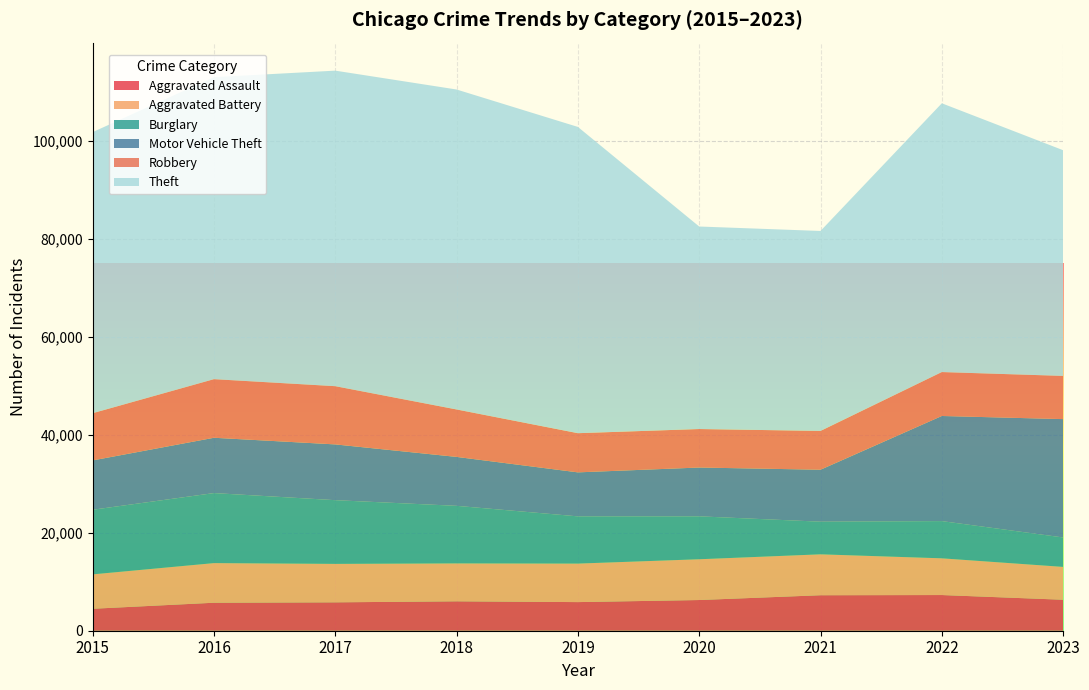

Reading right to left, transcribe all the data shown in this chart.

Aggravated Assault: 6321	7281	7242	6263	5841	6001	5793	5712	4480
Aggravated Battery: 6704	7493	8347	8320	7857	7735	7845	8086	7019
Burglary: 6001	7595	6659	8758	9638	11747	13001	14289	13184
Motor Vehicle Theft: 24153	21448	10603	9959	8977	9985	11380	11286	10068
Robbery: 8817	8964	7918	7855	7995	9681	11880	11960	9638
Theft: 46054	54842	40802	41324	62492	65287	64386	61621	57350